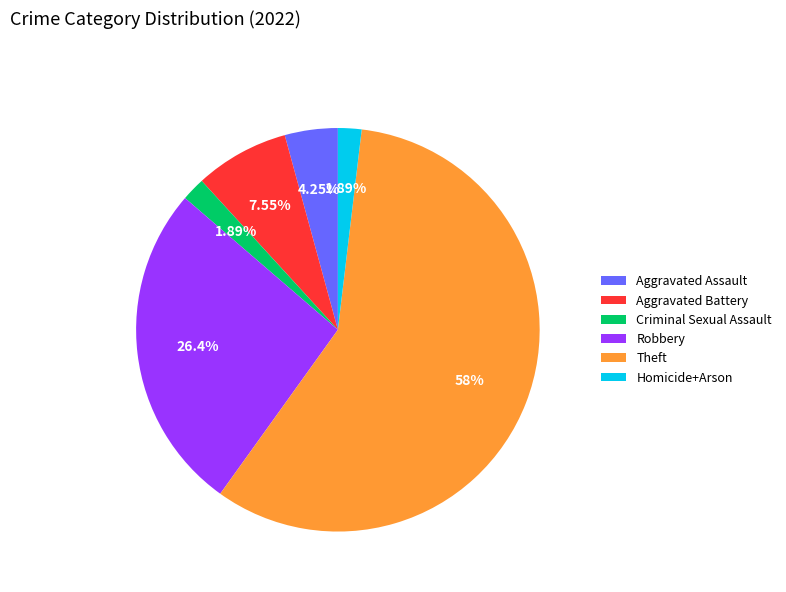

Is the sum of Aggravated Battery and Criminal Sexual Assault greater than half?

No